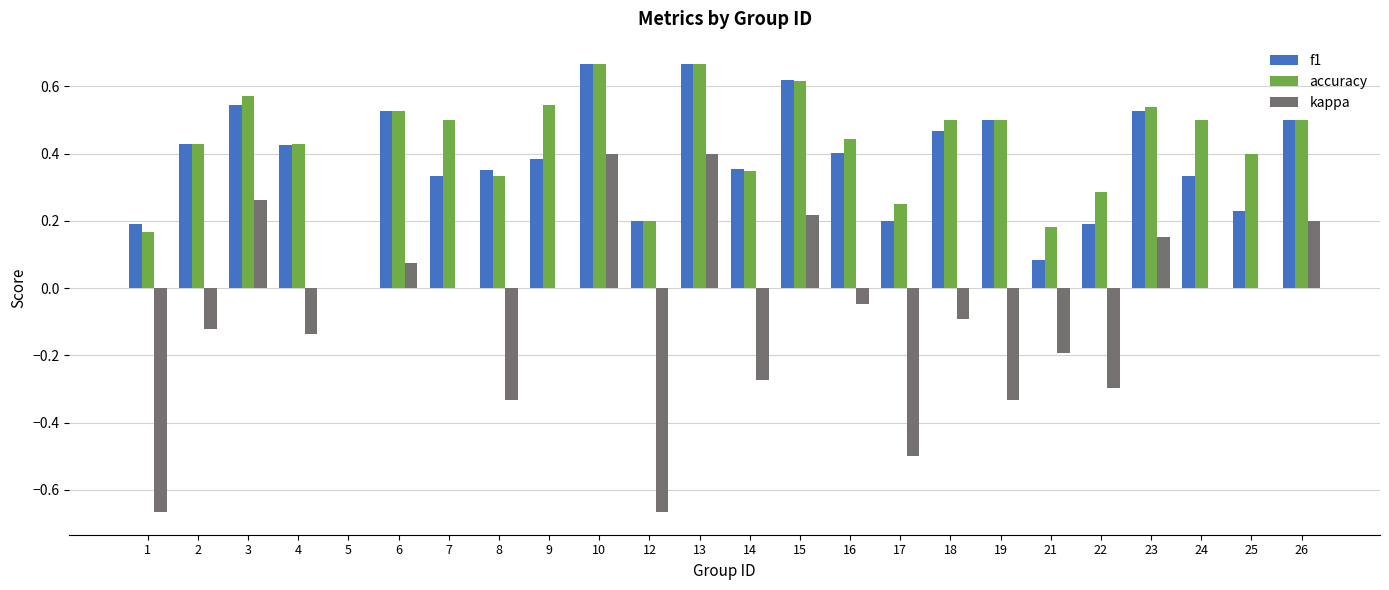

Where does the kappa series first go above 0?

3